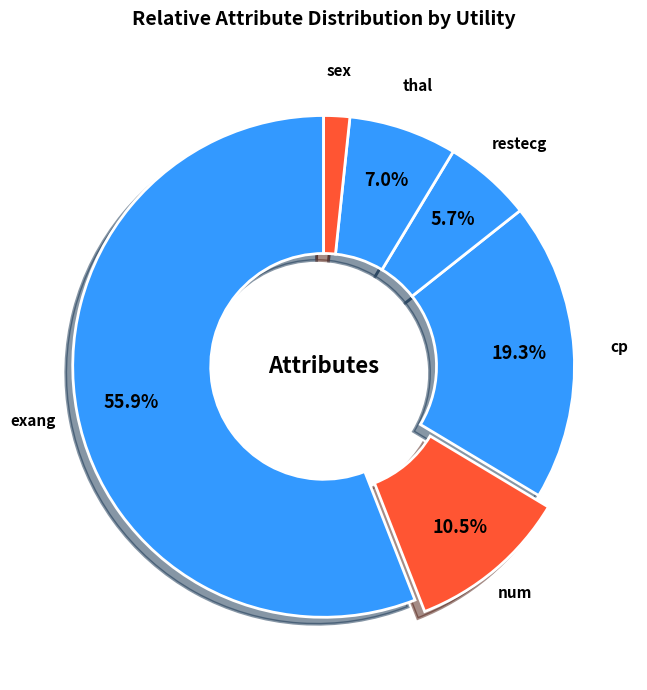

How much of the chart is everything except num?

89.5%